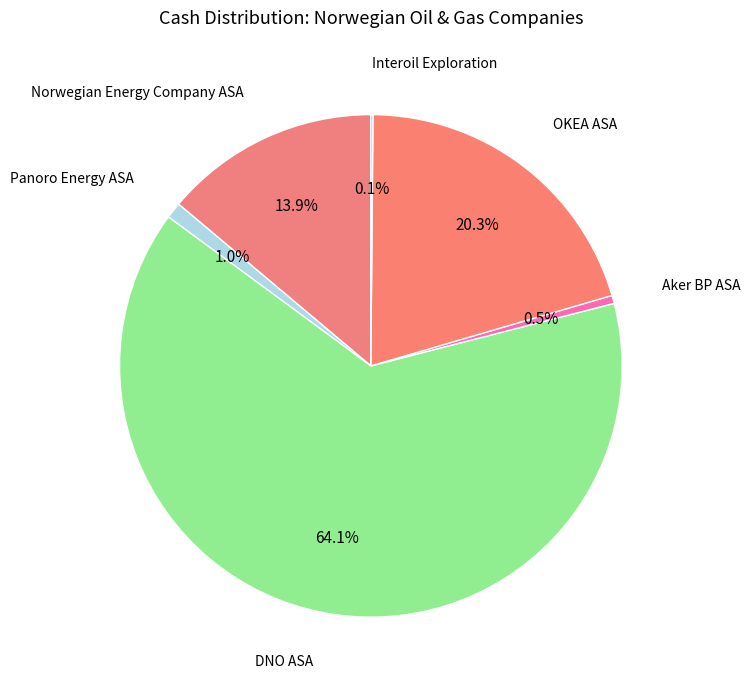

Is there a majority slice in this chart?

Yes